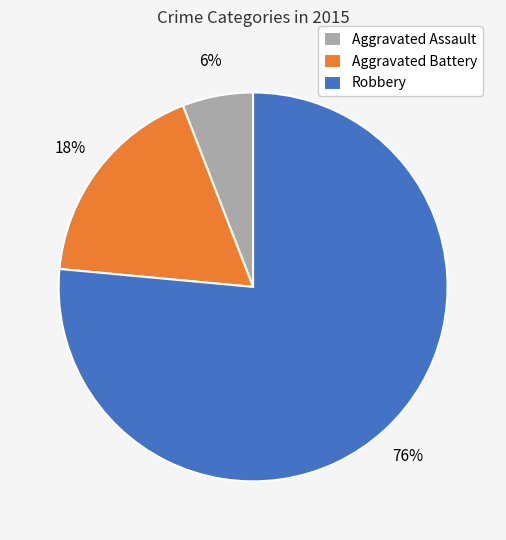

Which has a higher value, Aggravated Battery or Aggravated Assault?

Aggravated Battery